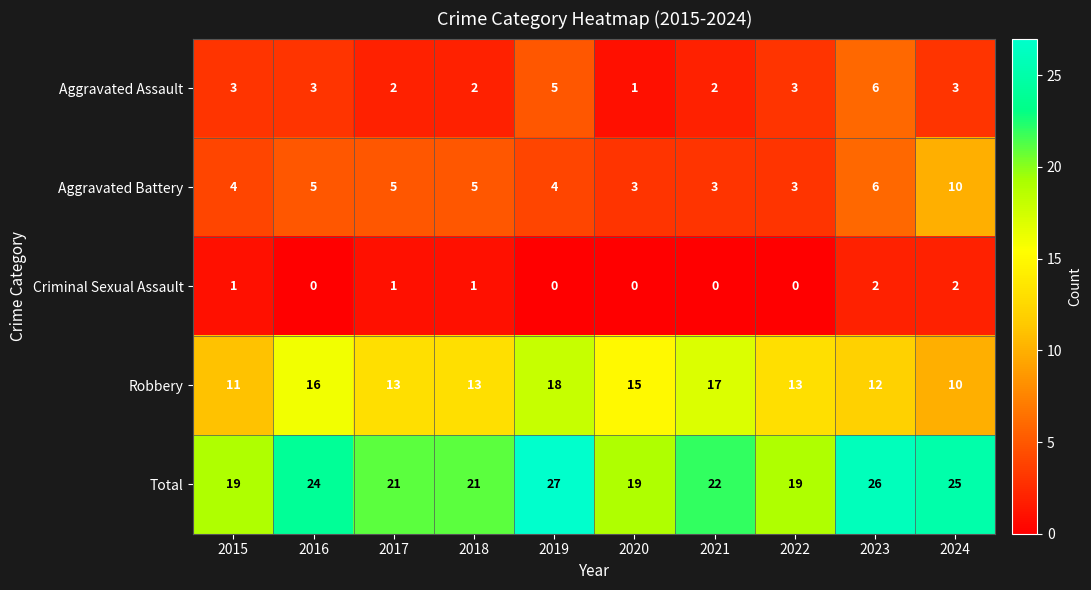

What is the sum of all Aggravated Battery values?

48